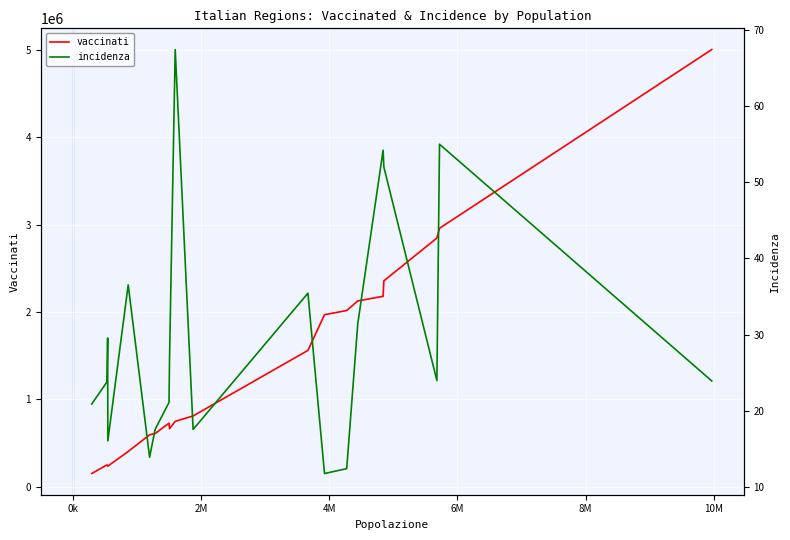

What is the highest value of the vaccinati series?

5004932